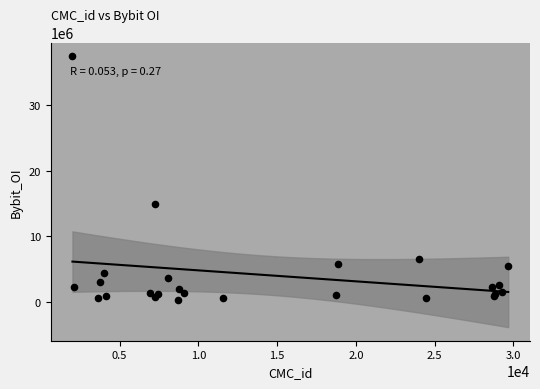

What Y value in the scatter plot is closest to 18883438?

14823225